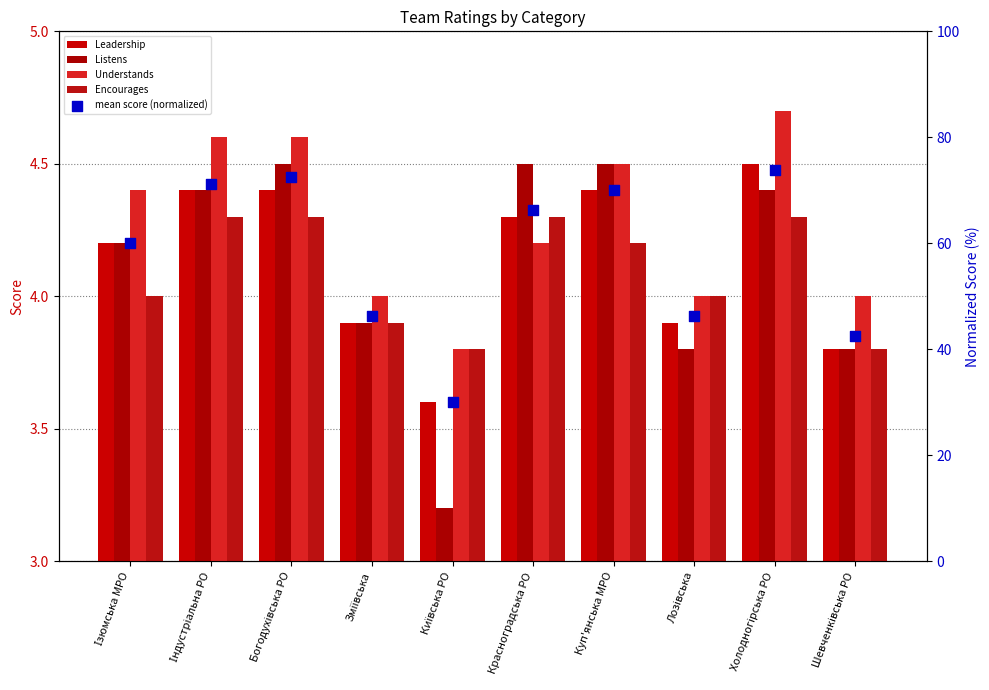

Is the value of mean score (normalized) at Зміївська greater than the value of Understands at Холодногірська РО?

Yes